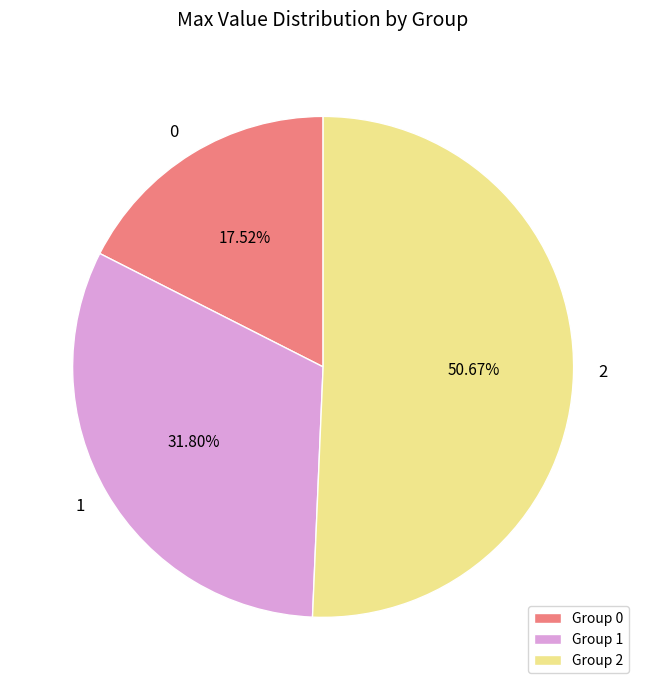

How many segments does this pie chart have?

3